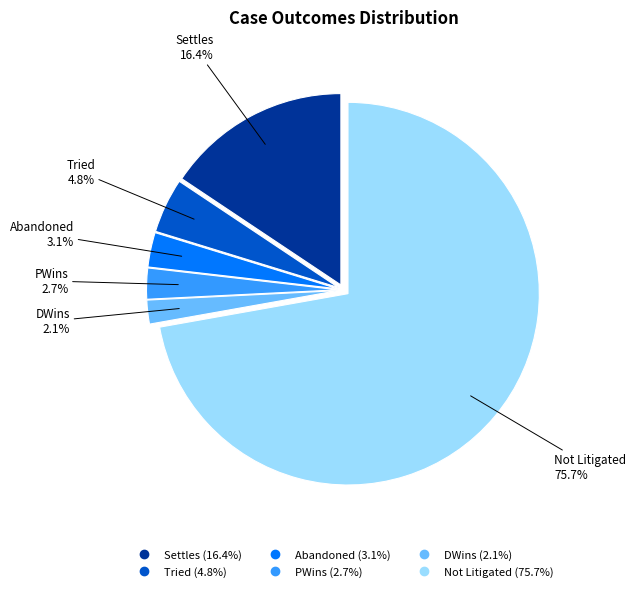

Does PWins represent more than half of the total?

No